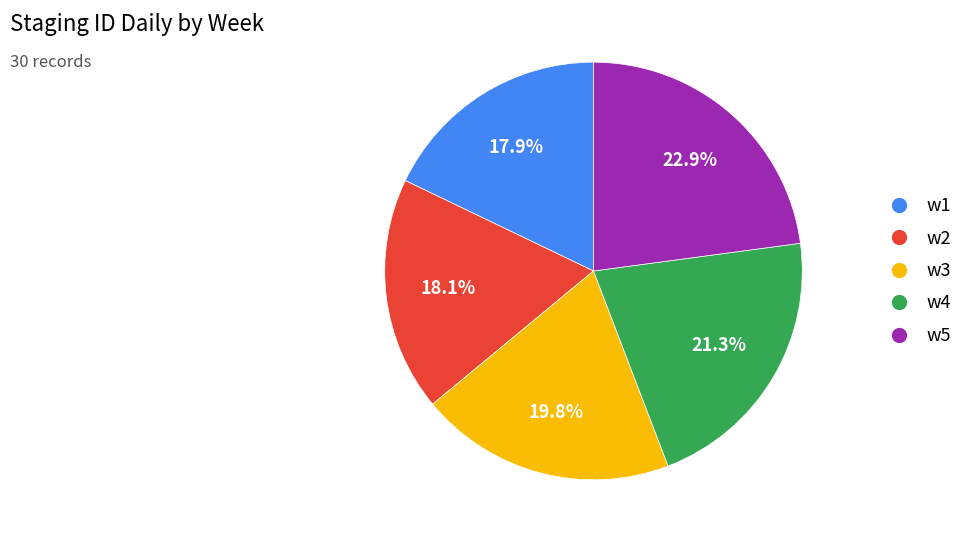

Does any single category account for the majority?

No